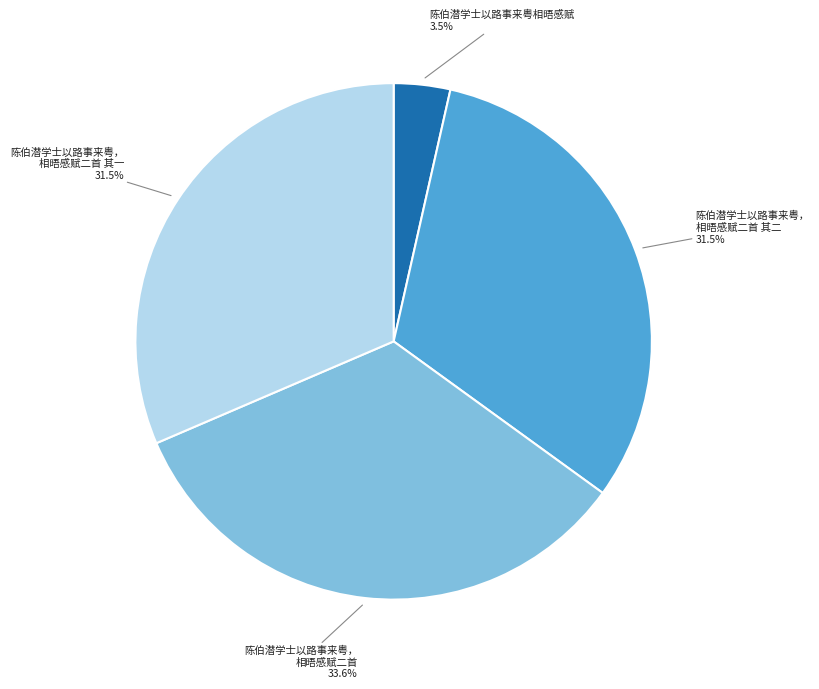

Is there any slice that represents more than half of the pie?

No